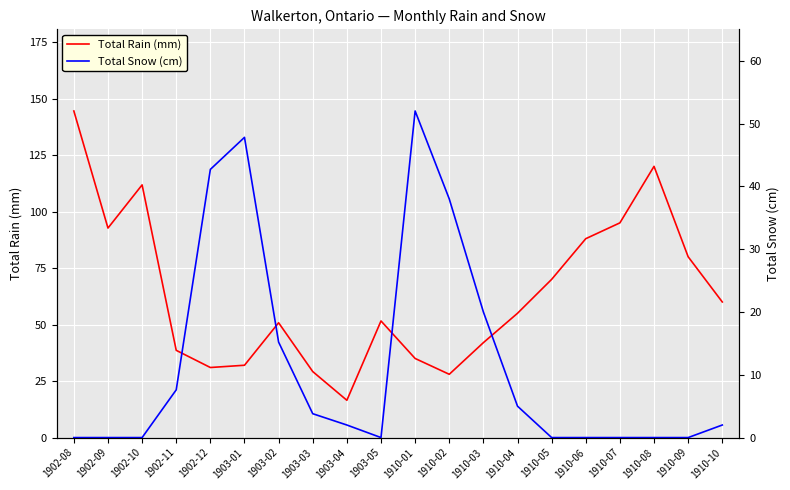

Which has a higher value, 1903-05 or 1902-08?

1902-08